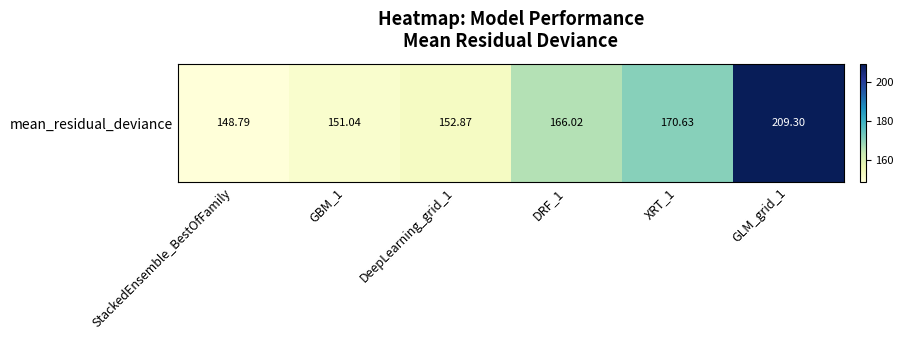

What is the difference between the values at GBM_1 and StackedEnsemble_BestOfFamily?

2.2